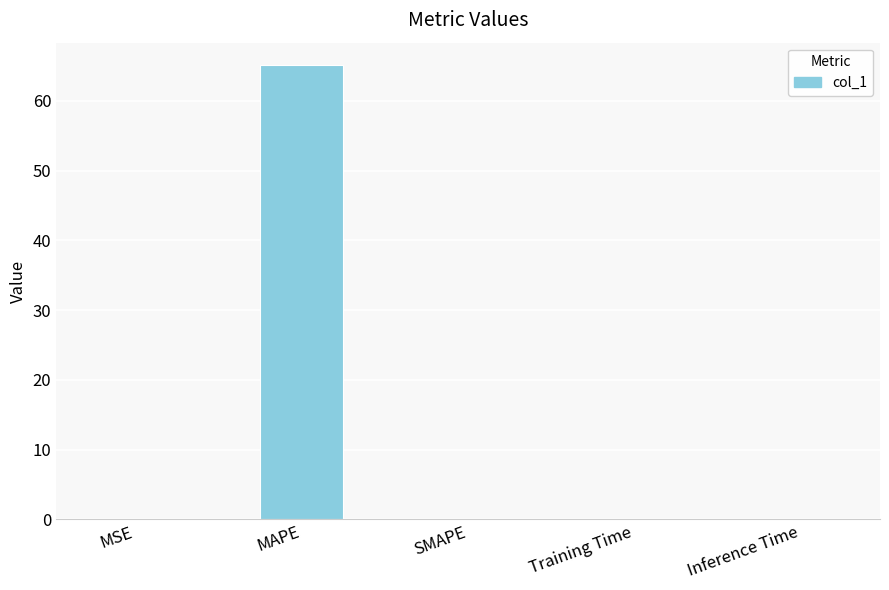

What is the average value?

13.0